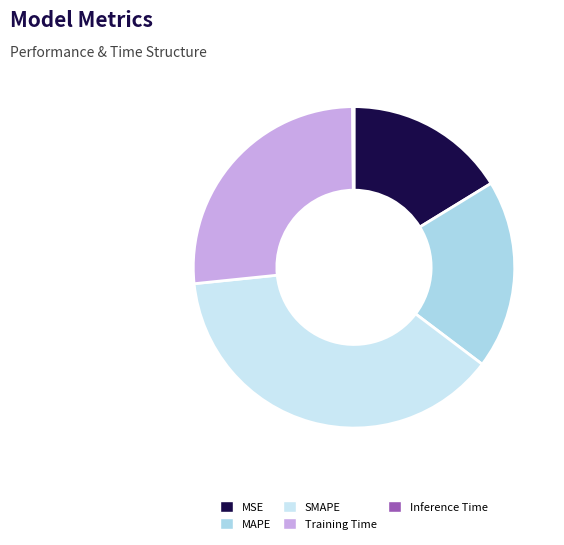

What percentage is the SMAPE slice, to the nearest percent?

38%